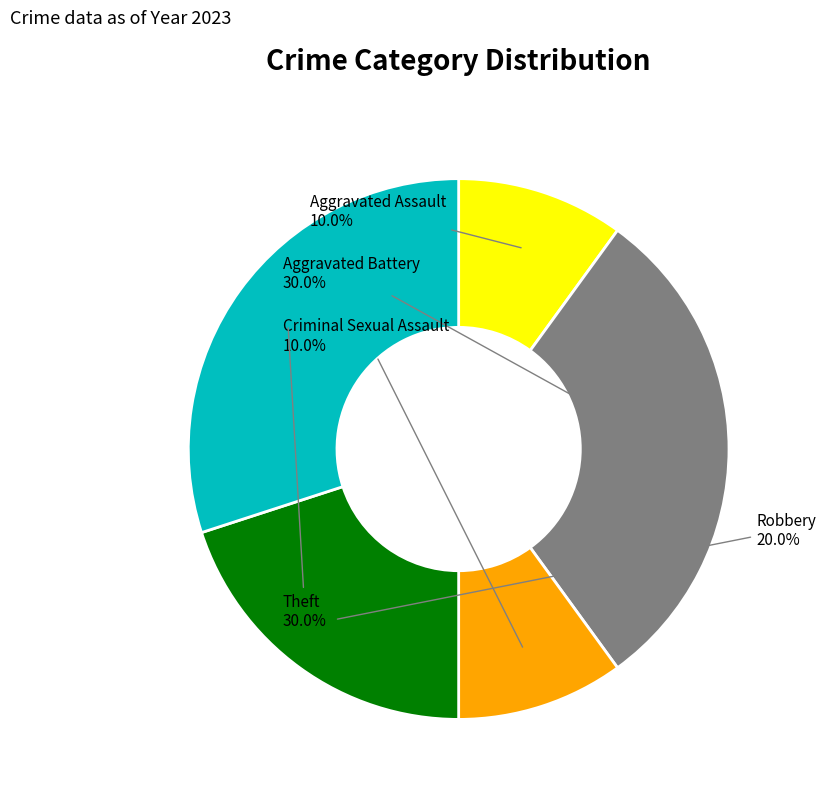

Is there a majority slice in this chart?

No